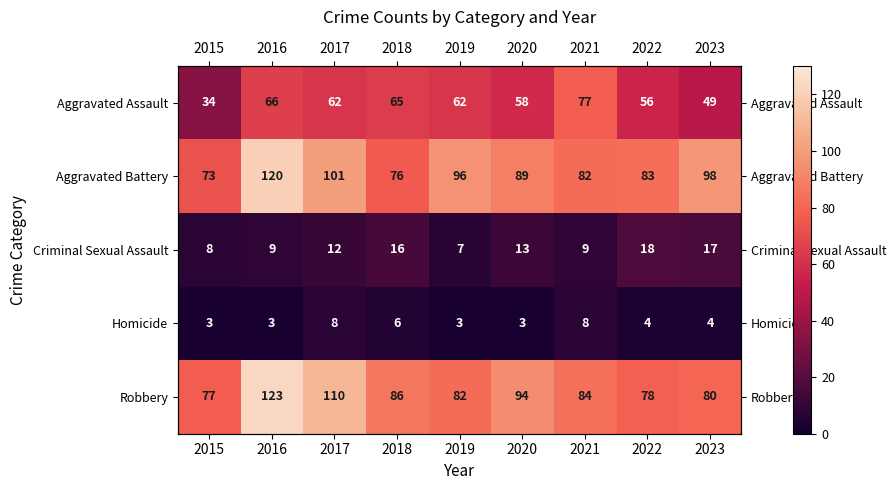

What is the difference between the maximum and minimum values in the Aggravated Assault series?

43